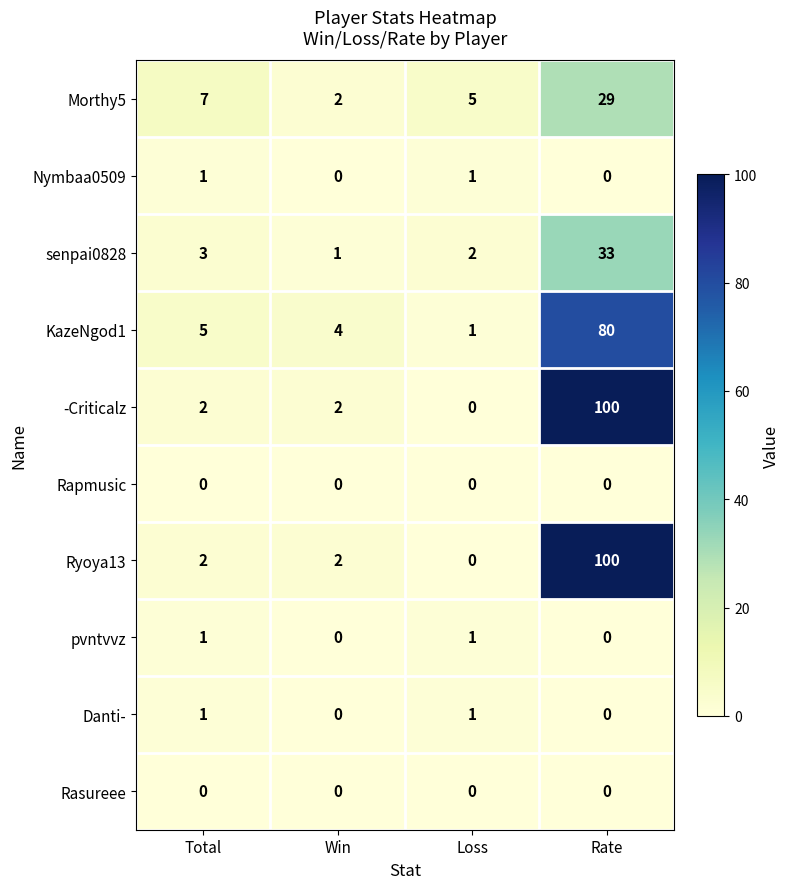

Which category has the highest value across all series?

Rate